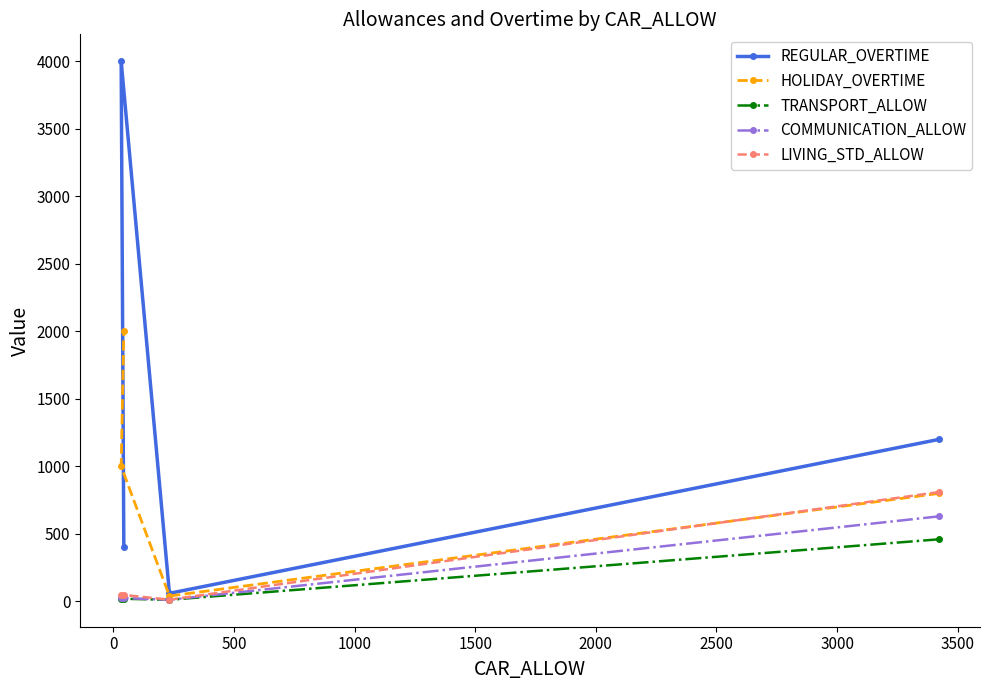

Which series has the widest spread of values?

REGULAR_OVERTIME